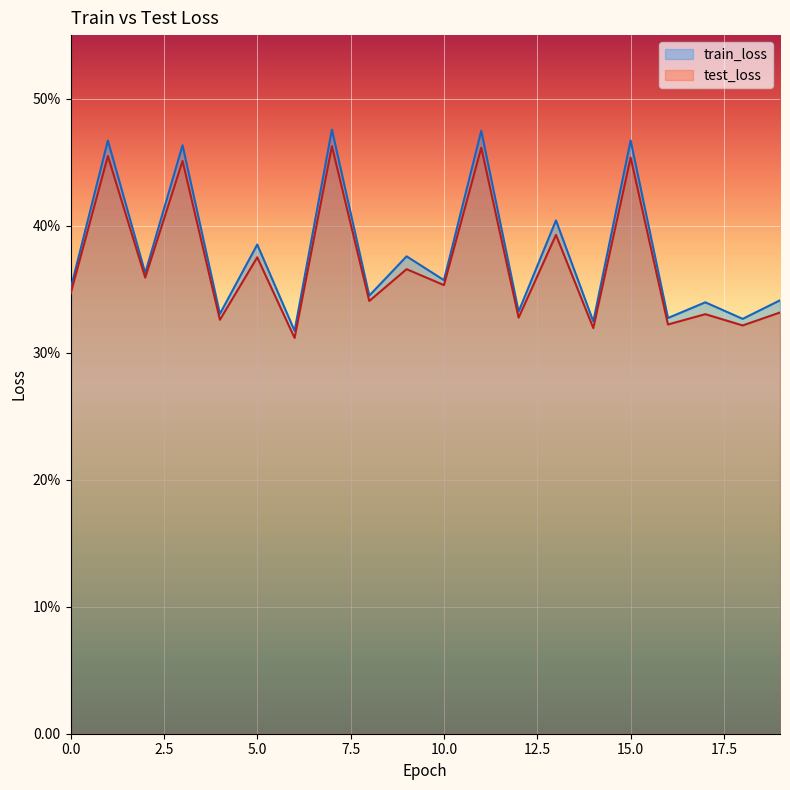

Which category has the lowest value in the test_loss series?

6